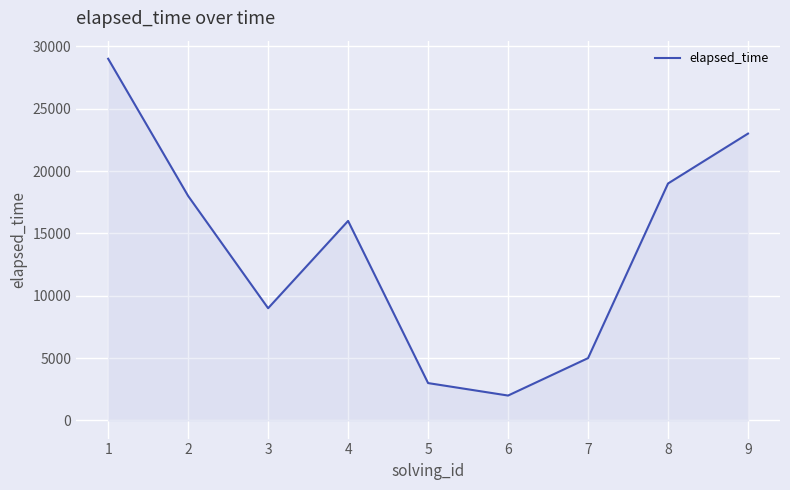

Which has a higher value, 5 or 2?

2